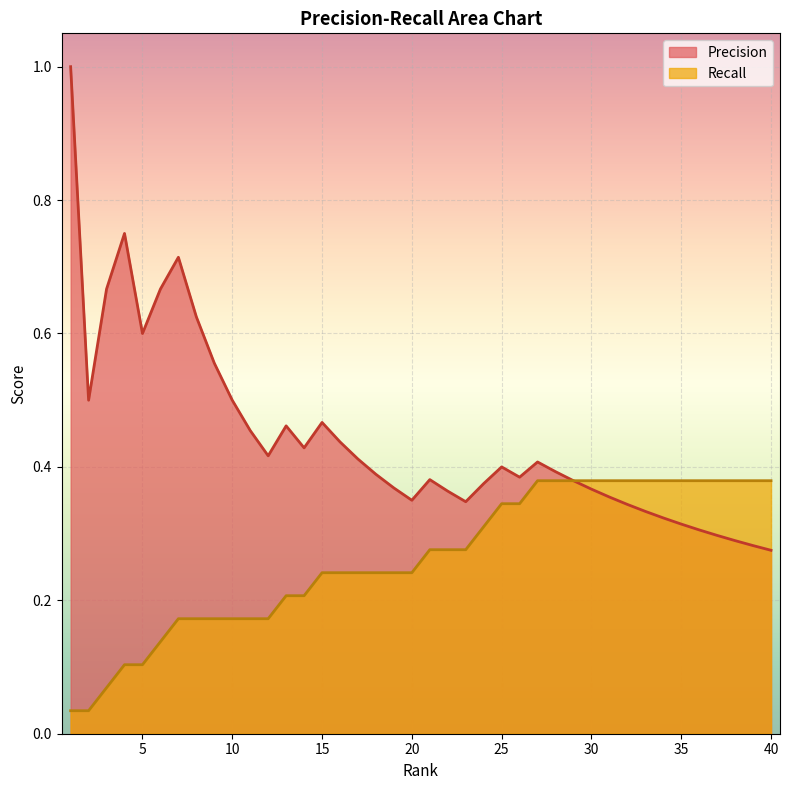

How many data points does each series have?

40